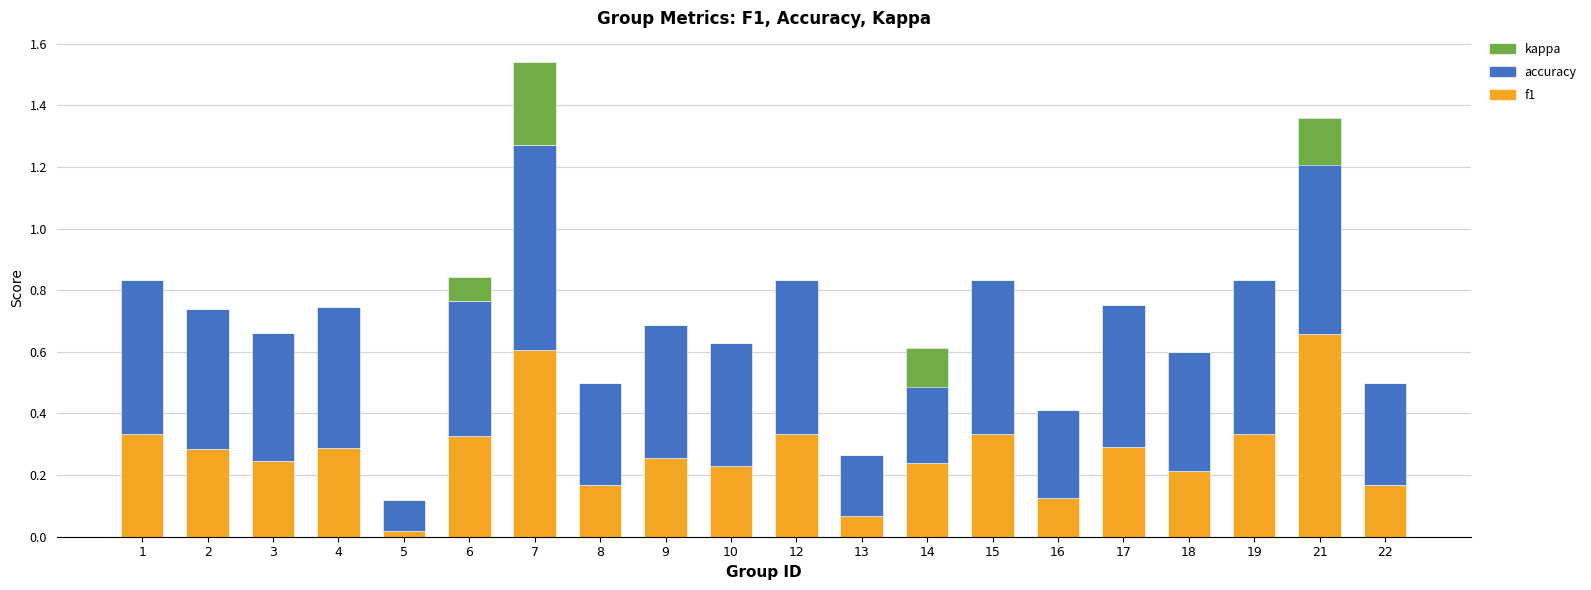

At which label does accuracy reach its minimum?

5